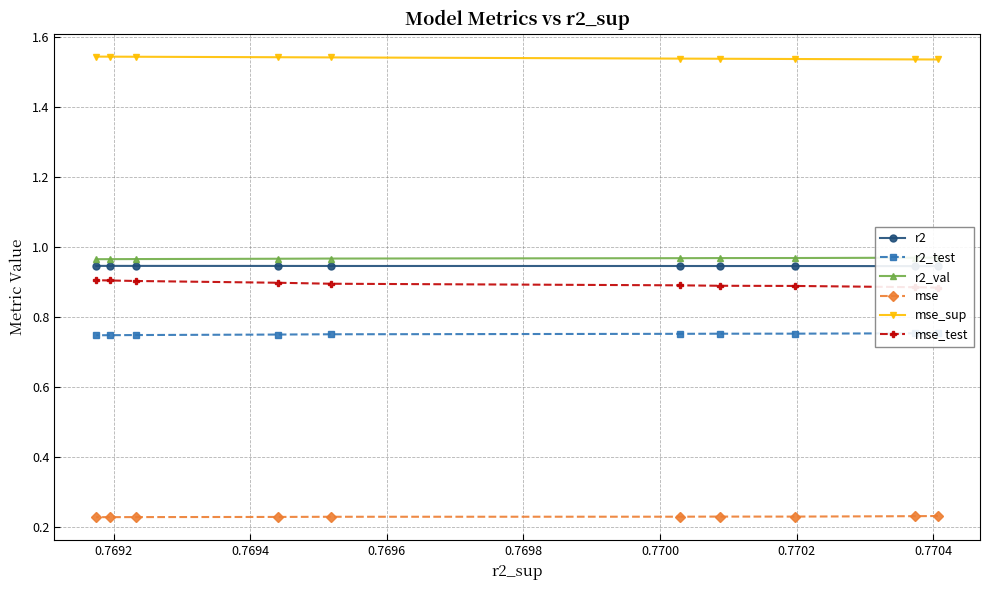

At how many categories does at least one series exceed 1?

10